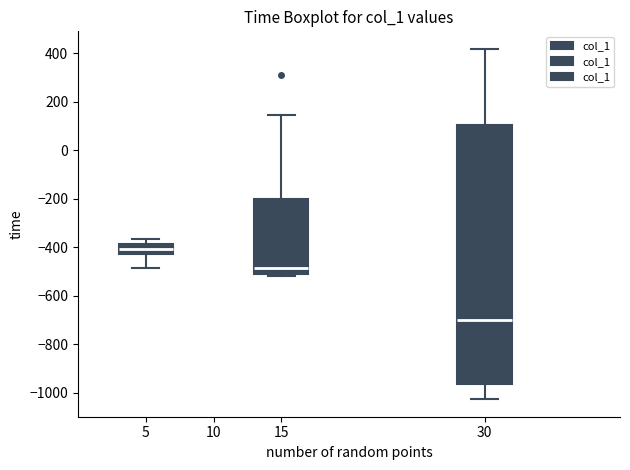

Which box is the tallest, from its lower edge to its upper edge?

30